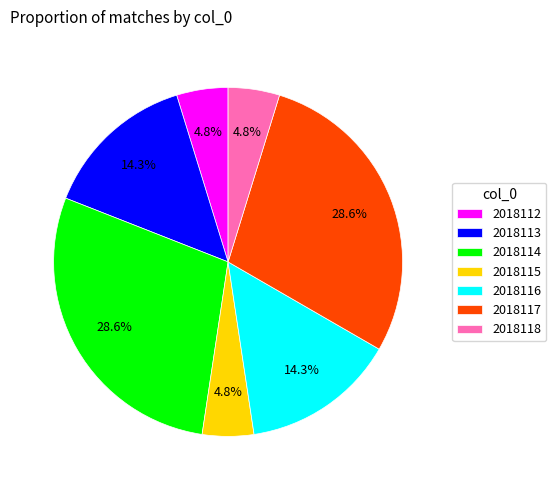

What is the ratio of the value at 2018117 to the value at 2018118?

6.0